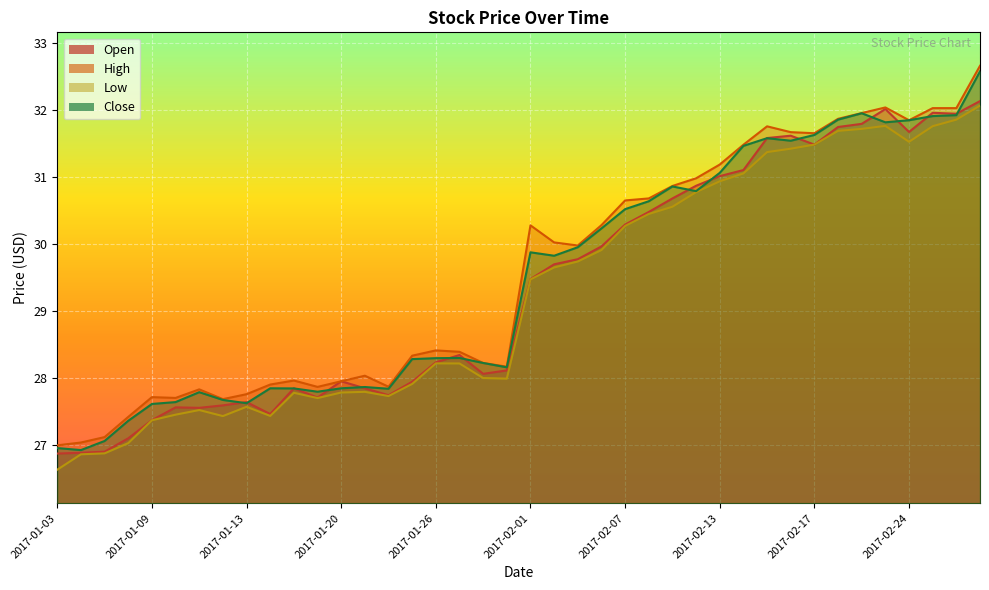

The value of Low at 2017-01-24 is 27.7. True or false?

True